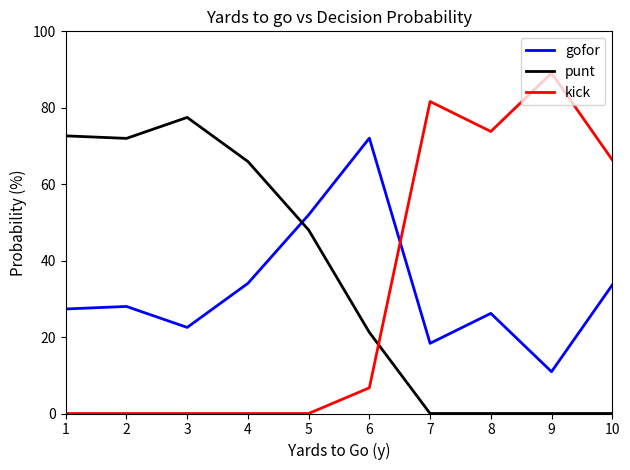

Between 5 and 7, which series saw the biggest shift?

kick